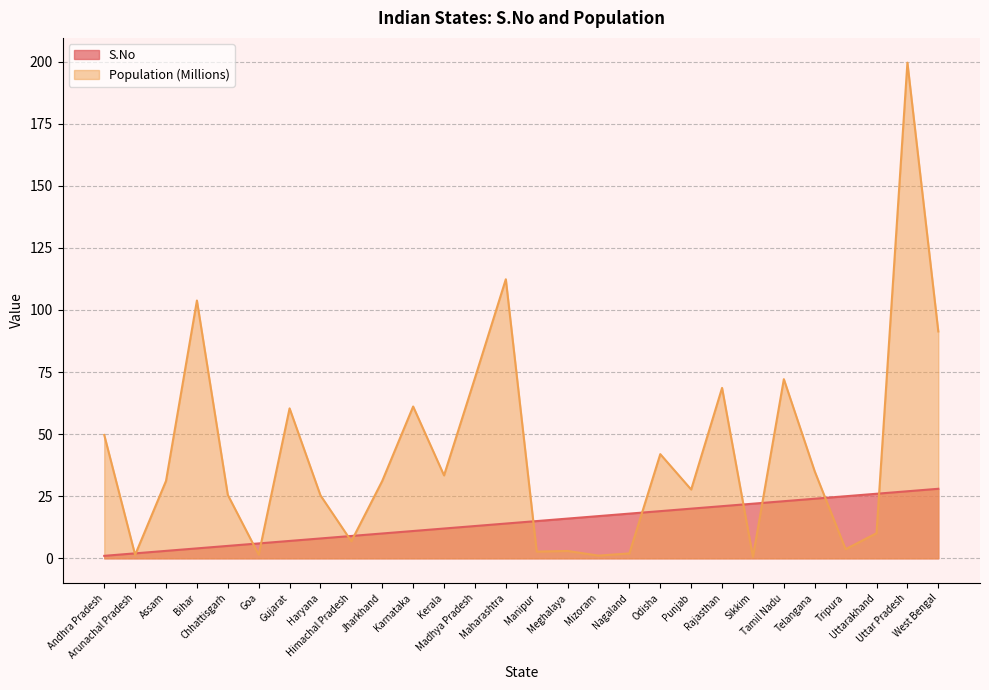

Which series changed the most between Sikkim and Telangana?

Population (Millions)